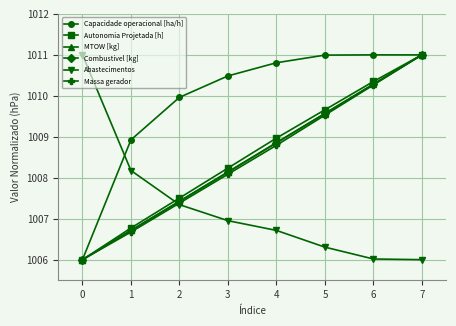

What is the value of the Capacidade operacional [ha/h] point at the 8th from the left?

1011.0